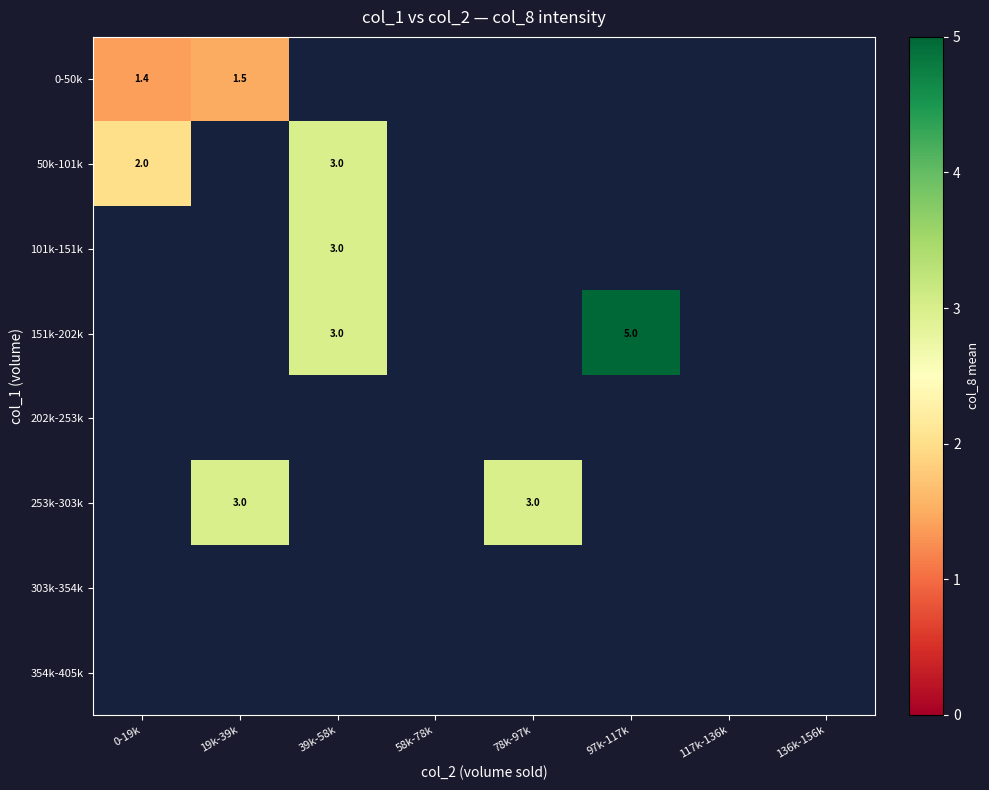

True or false: 101k-151k has a value of 3.0 at 39k-58k.

True